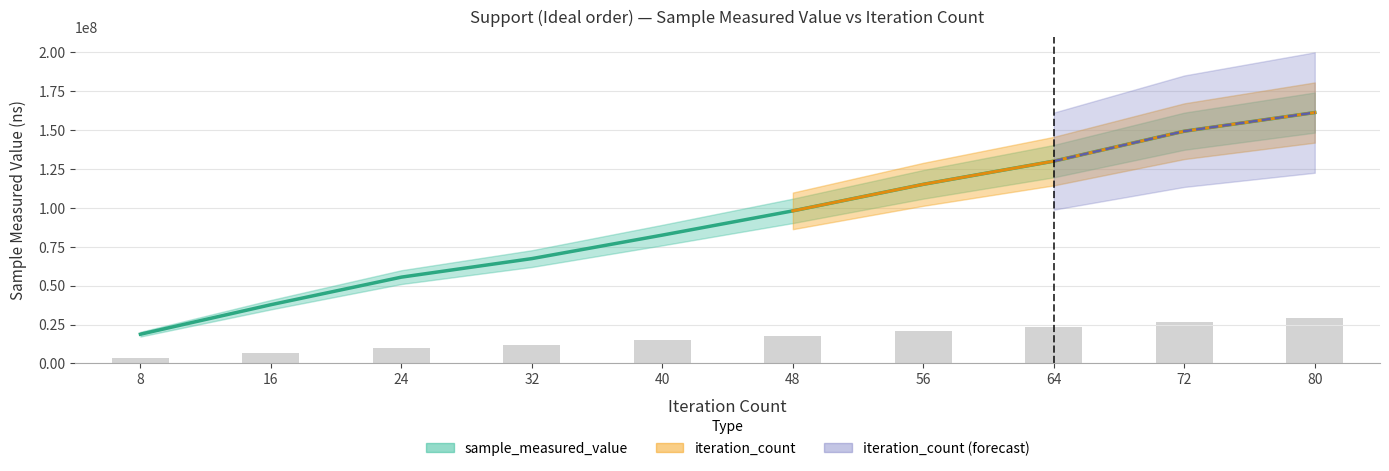

Which series has the largest range (max minus min)?

sample_measured_value